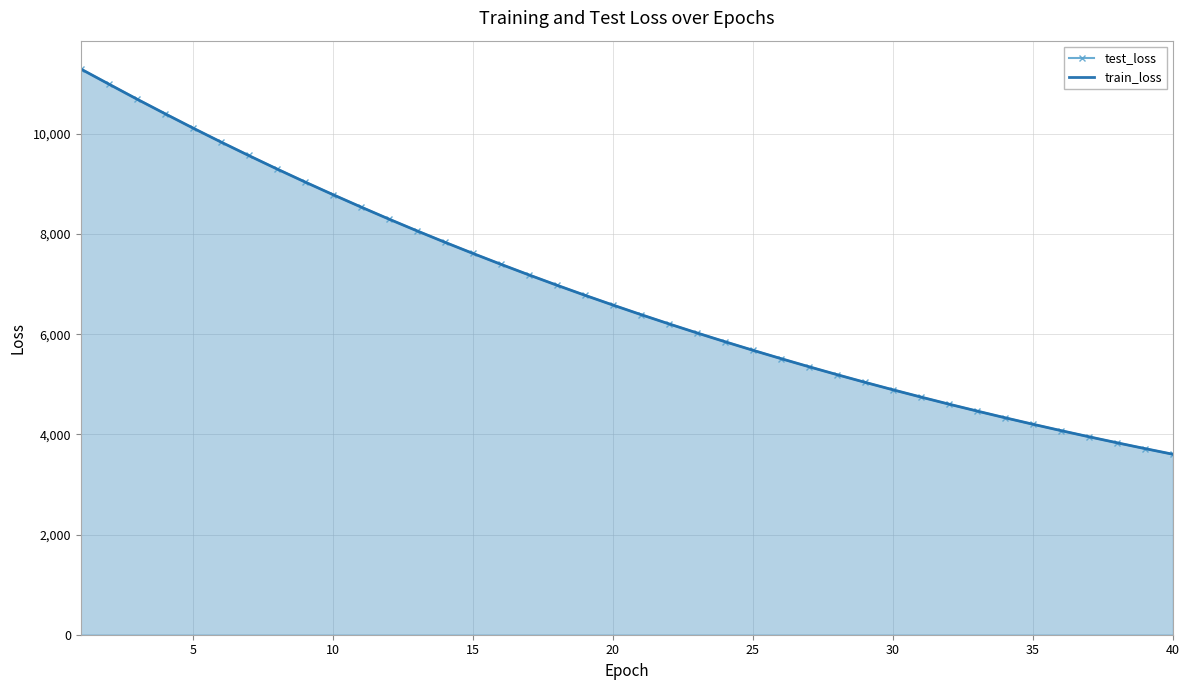

What are all the series names shown in the legend?

test_loss, train_loss